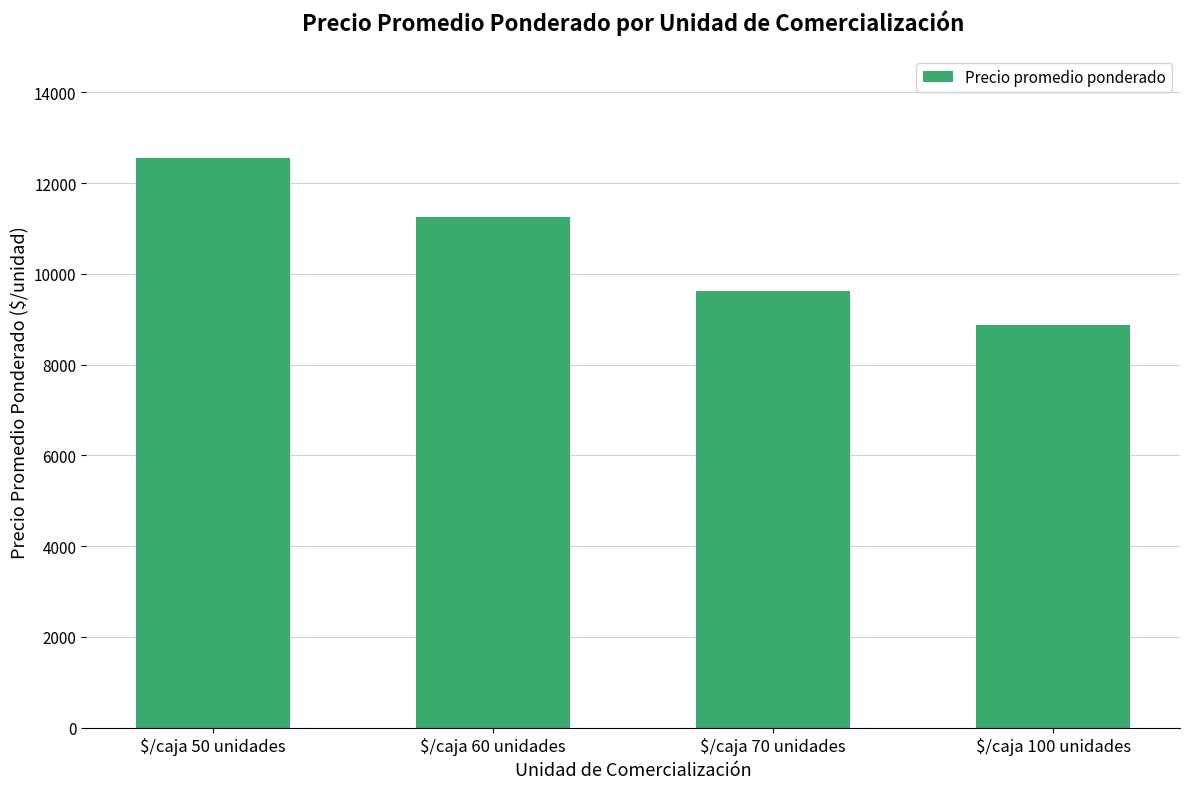

Reading left to right, what are all the values shown in this chart?

$/caja 50 unidades=12565	$/caja 60 unidades=11261	$/caja 70 unidades=9635	$/caja 100 unidades=8878